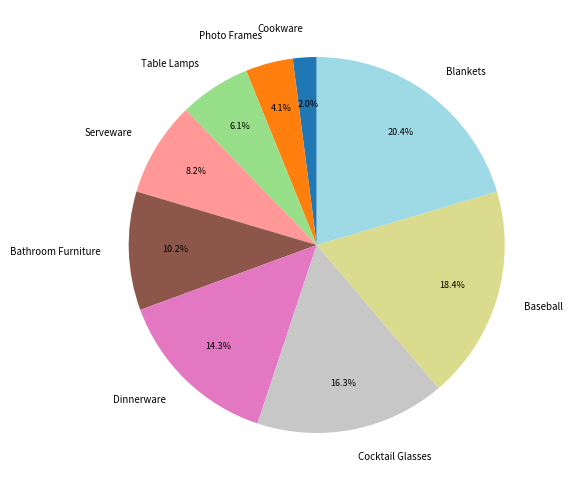

Between Serveware and Blankets, which is larger?

Blankets